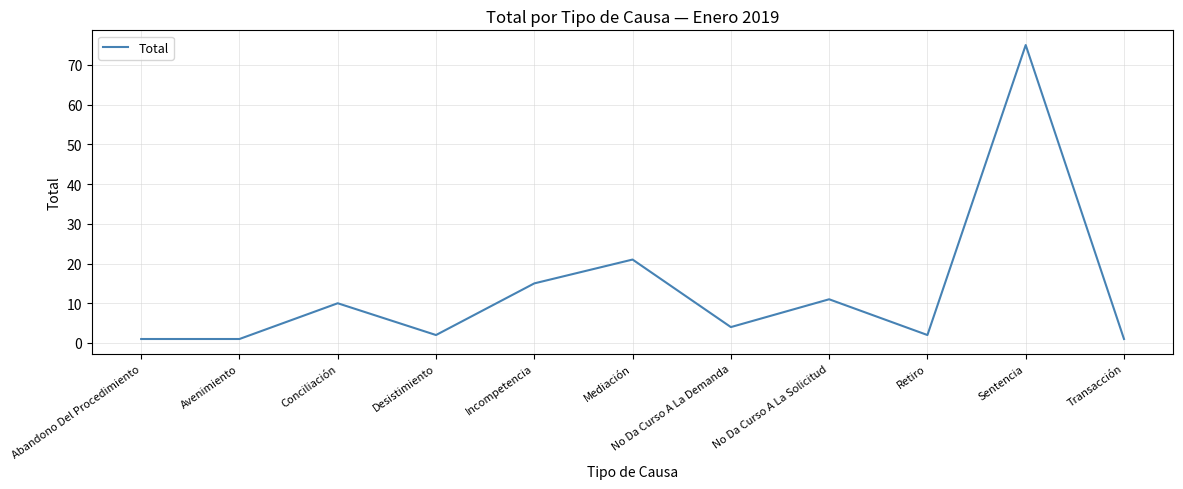

Where does the data first go above 4?

Conciliación